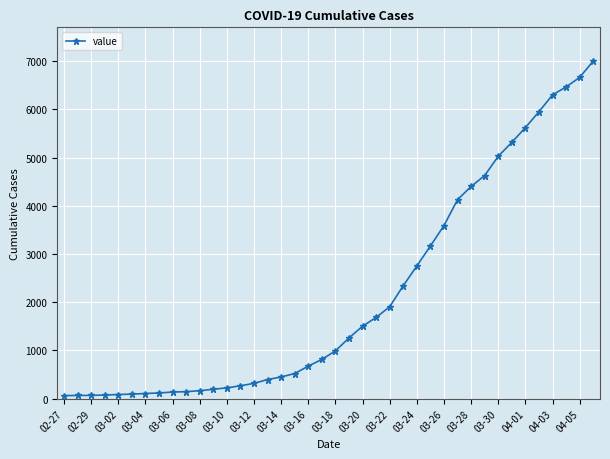

What is the difference between the second highest and second lowest values?

6596